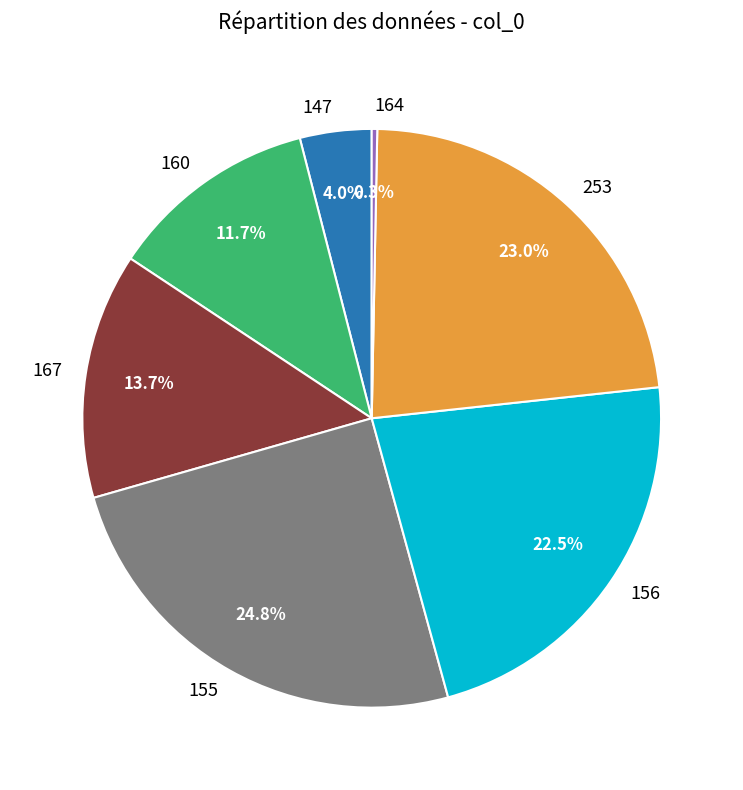

Which has a higher value, 253 or 147?

253